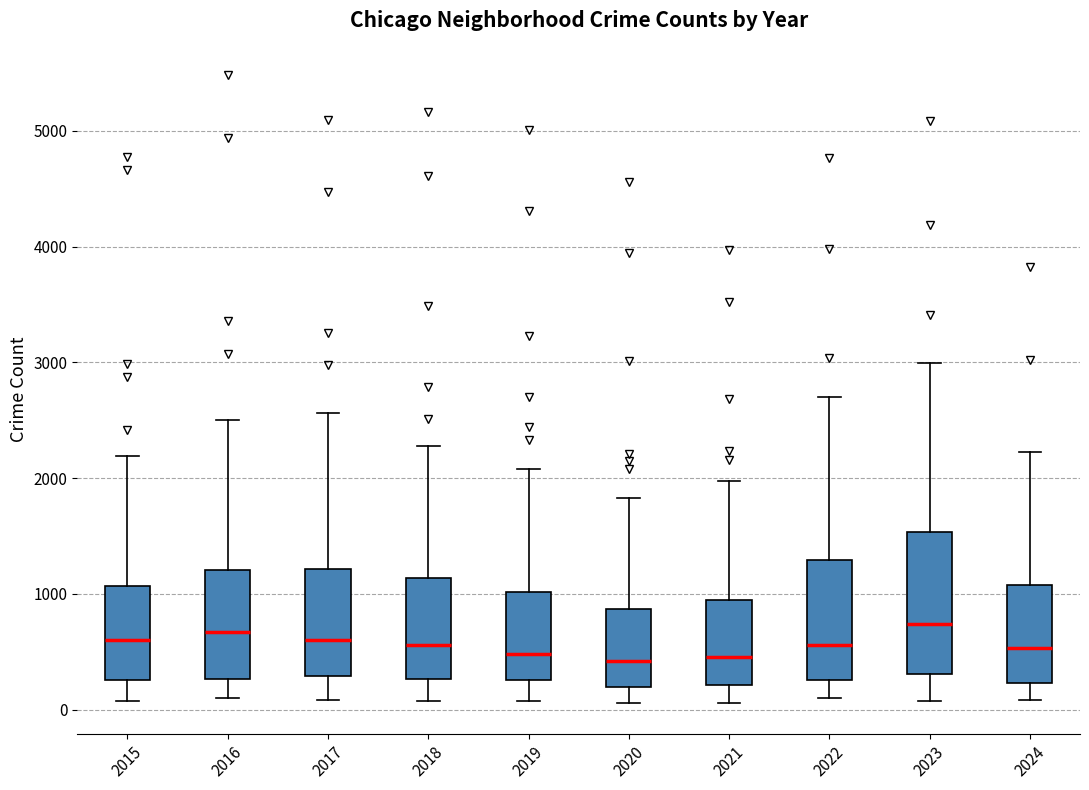

Reading left to right, transcribe this box plot: for each box, give where its median line is, the range the box spans, and where its two whiskers end, as read against the y-axis. The values are not printed on the chart, so give them approximately, as read against the axis.

2015: median 600, box 300 to 1100, whiskers 100 to 2200
2016: median 700, box 300 to 1200, whiskers 100 to 2500
2017: median 600, box 300 to 1200, whiskers 100 to 2600
2018: median 600, box 300 to 1100, whiskers 100 to 2300
2019: median 500, box 300 to 1000, whiskers 100 to 2100
2020: median 400, box 200 to 900, whiskers 100 to 1800
2021: median 500, box 200 to 900, whiskers 100 to 2000
2022: median 600, box 300 to 1300, whiskers 100 to 2700
2023: median 700, box 300 to 1500, whiskers 100 to 3000
2024: median 500, box 200 to 1100, whiskers 100 to 2200